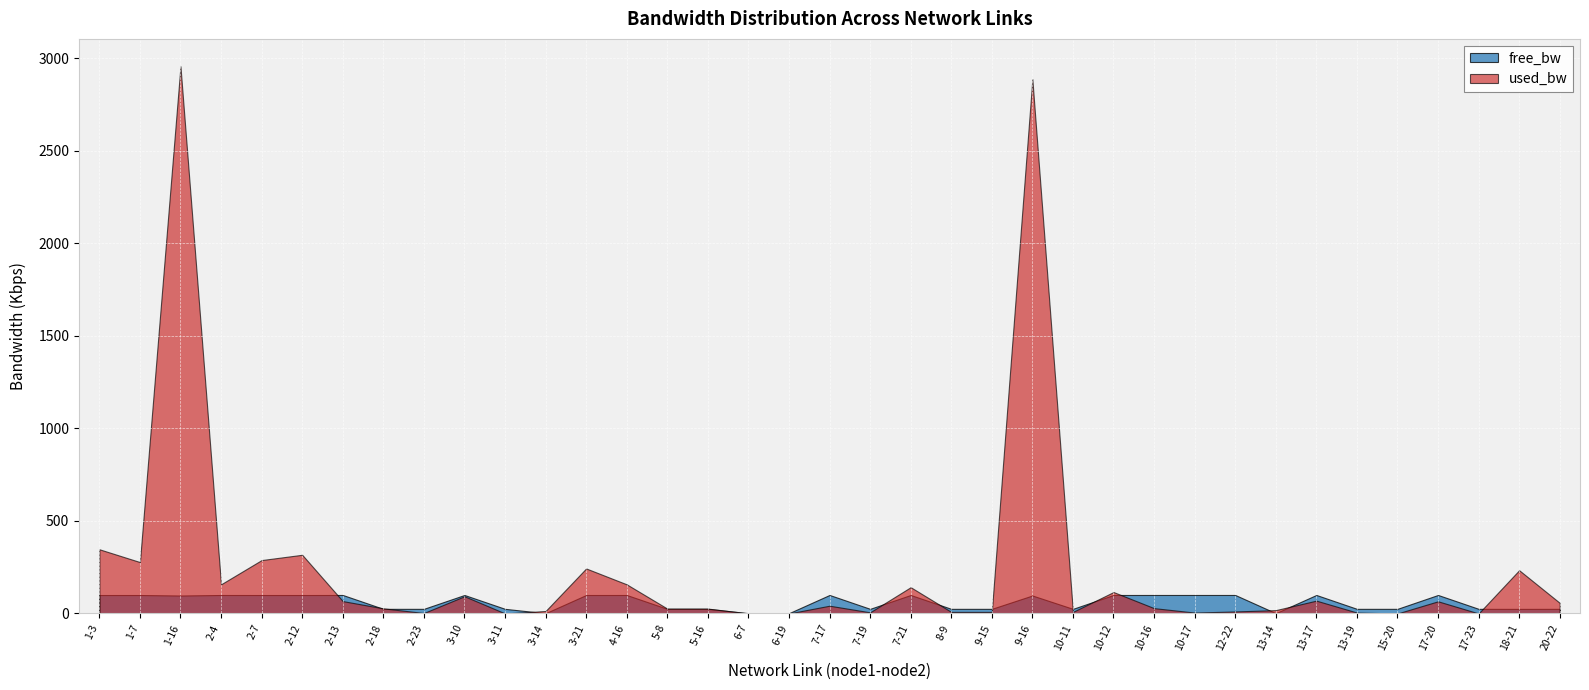

What is the maximum value for free_bw?

100.0